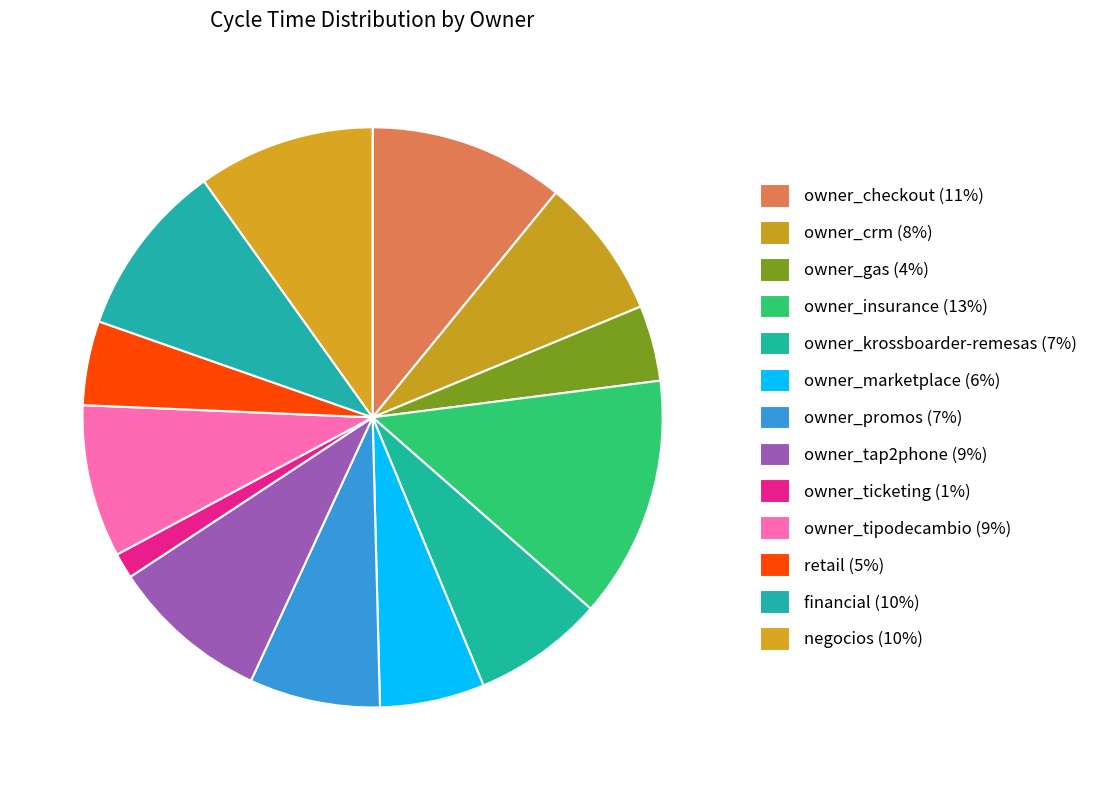

Count the number of slices in the pie.

13